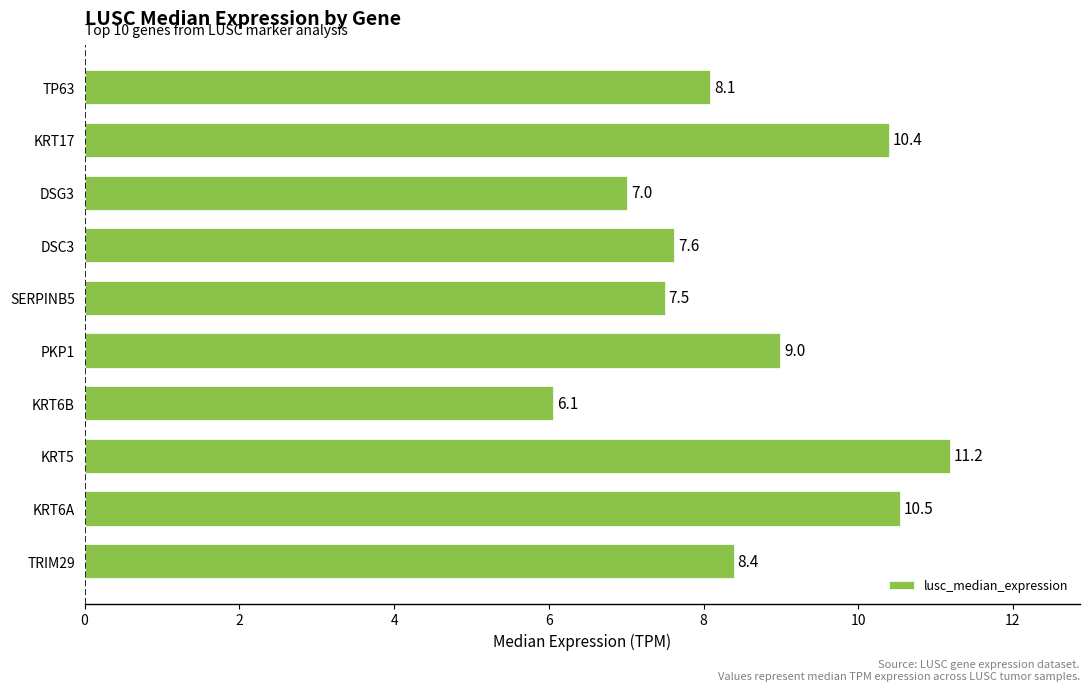

What is the minimum value shown in the chart?

6.1